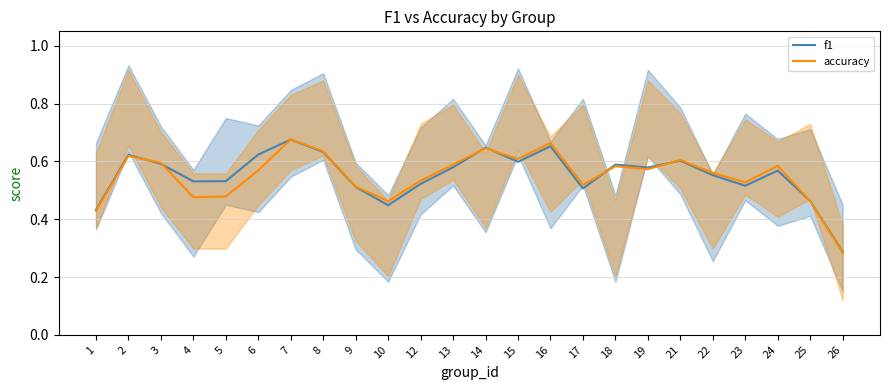

Which series has the largest total across all categories?

f1